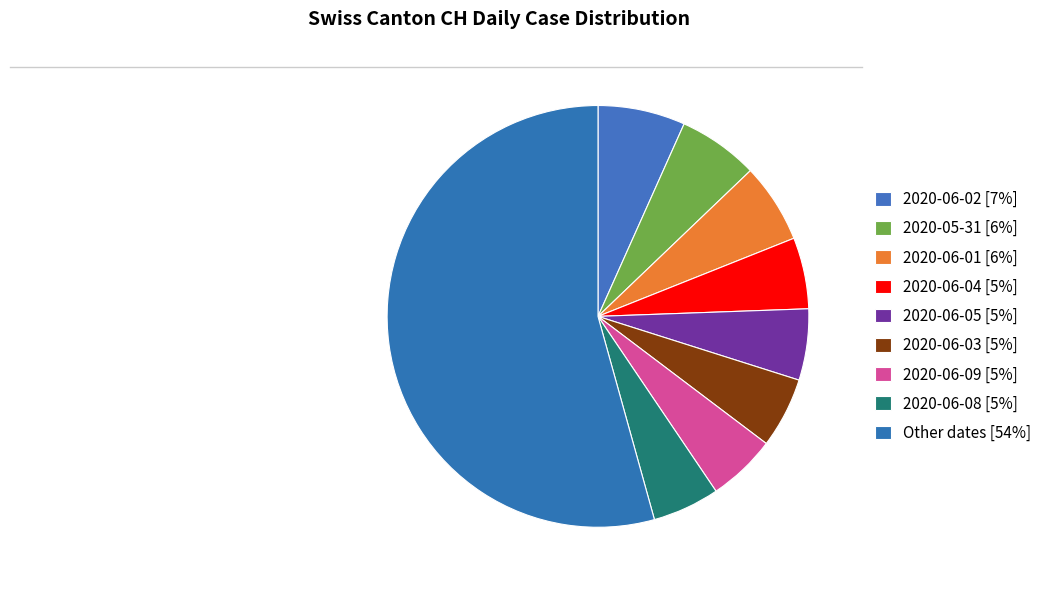

Count the number of slices in the pie.

9